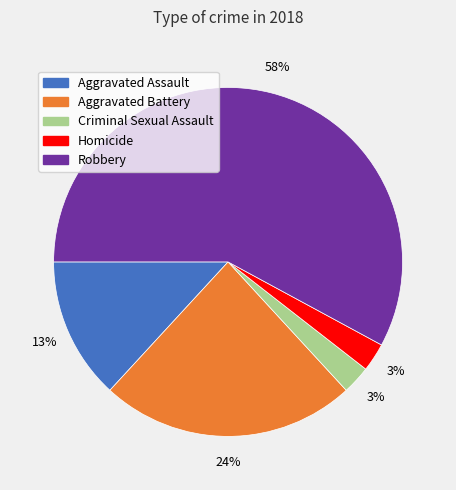

Which has a higher value, Aggravated Assault or Aggravated Battery?

Aggravated Battery